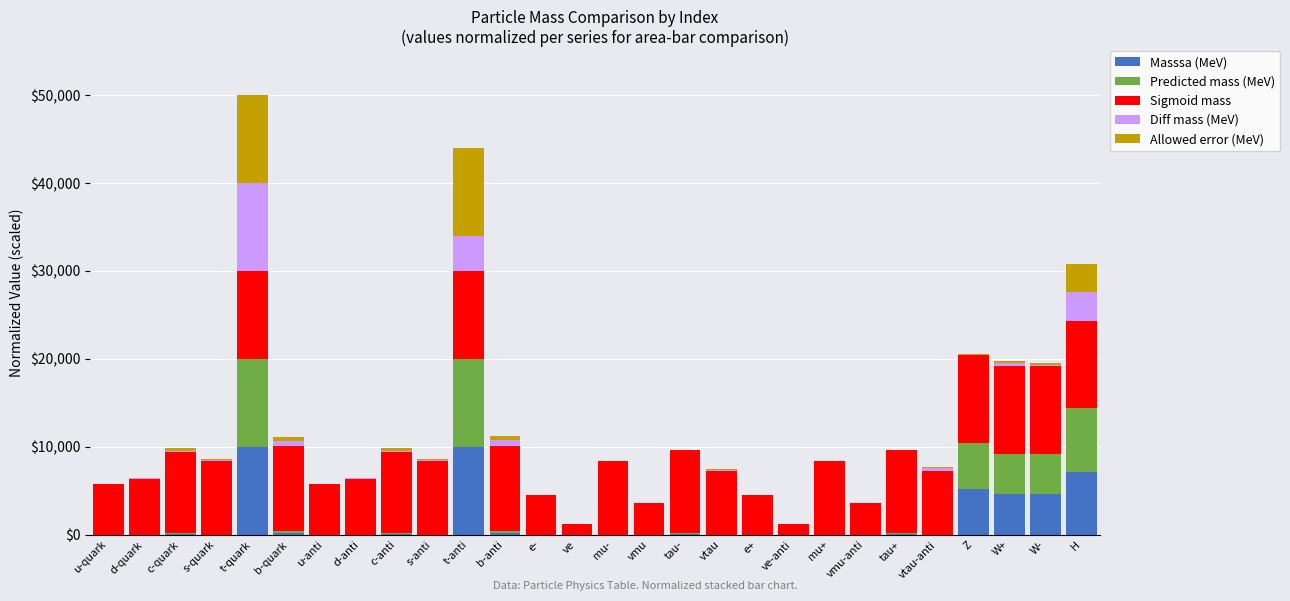

What is the total value across all series at t-anti?

43956.0